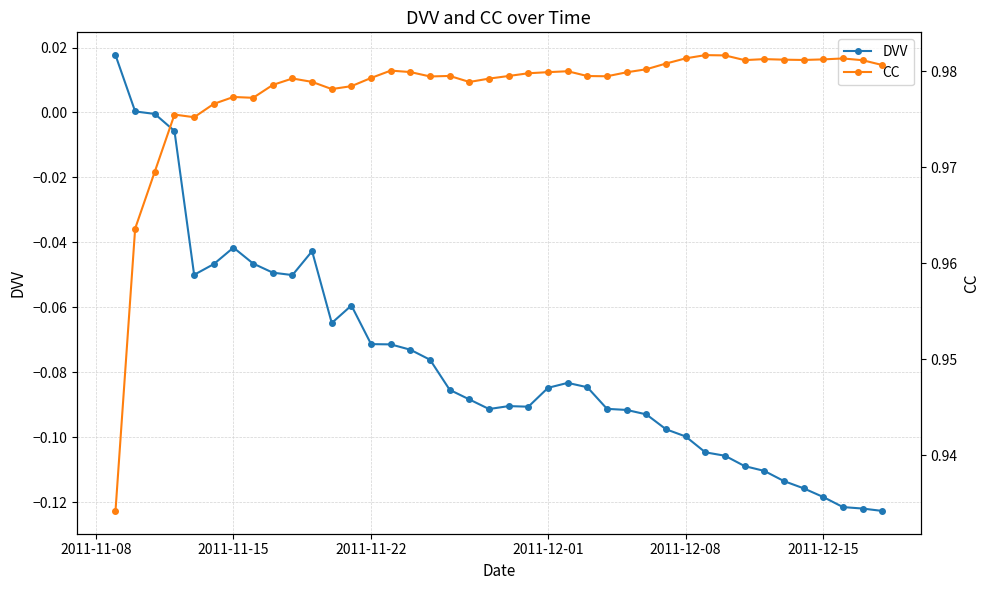

True or false: DVV has more than 1 points higher than both neighbors.

True